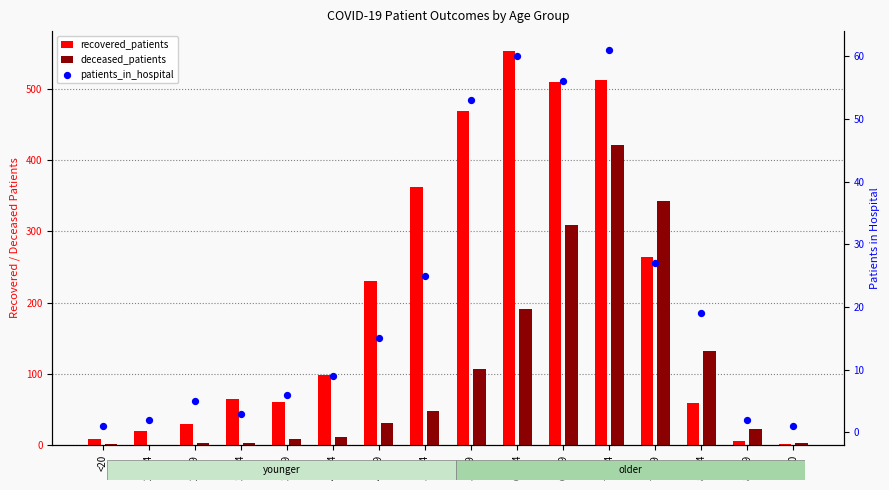

Which series contains the lowest Y value?

deceased_patients